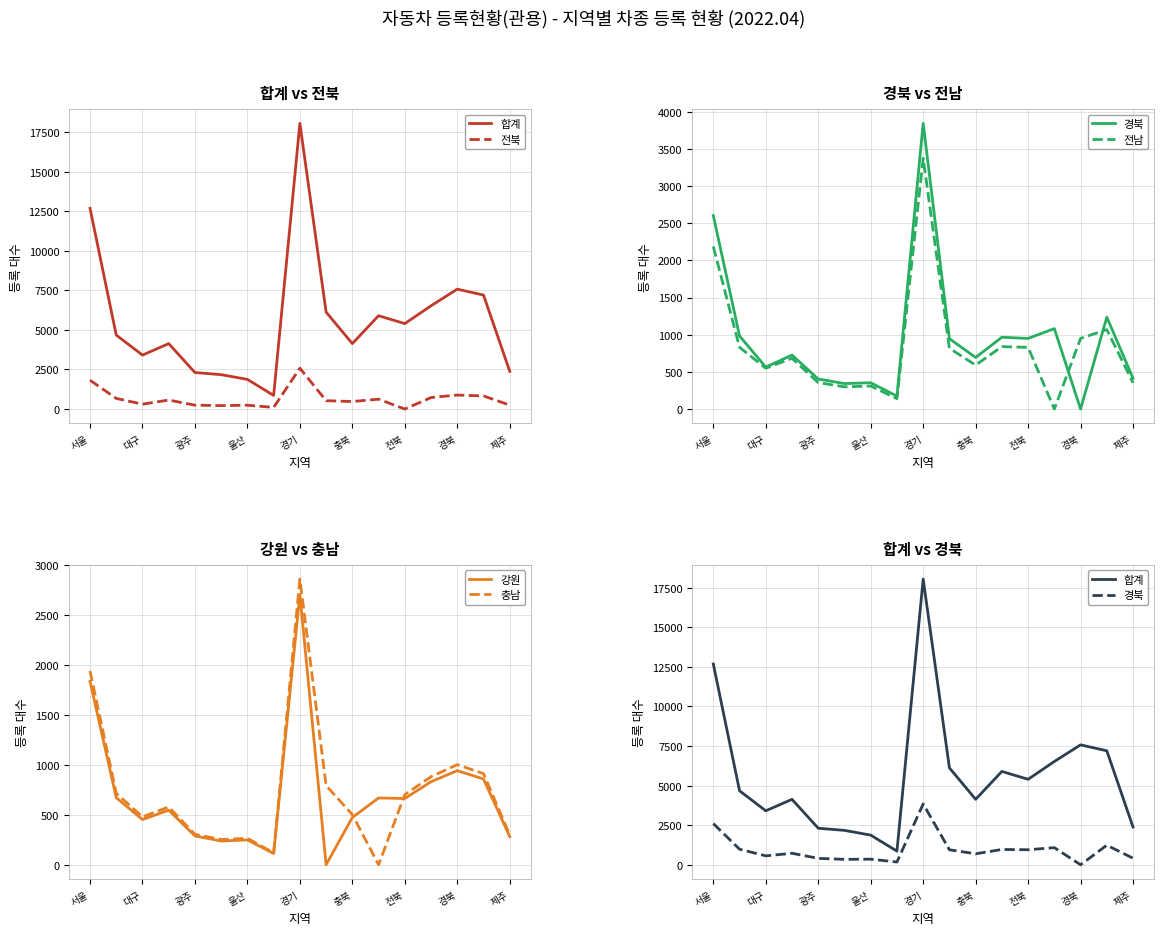

Is it true that 강원 equals 2707 at 경기?

True